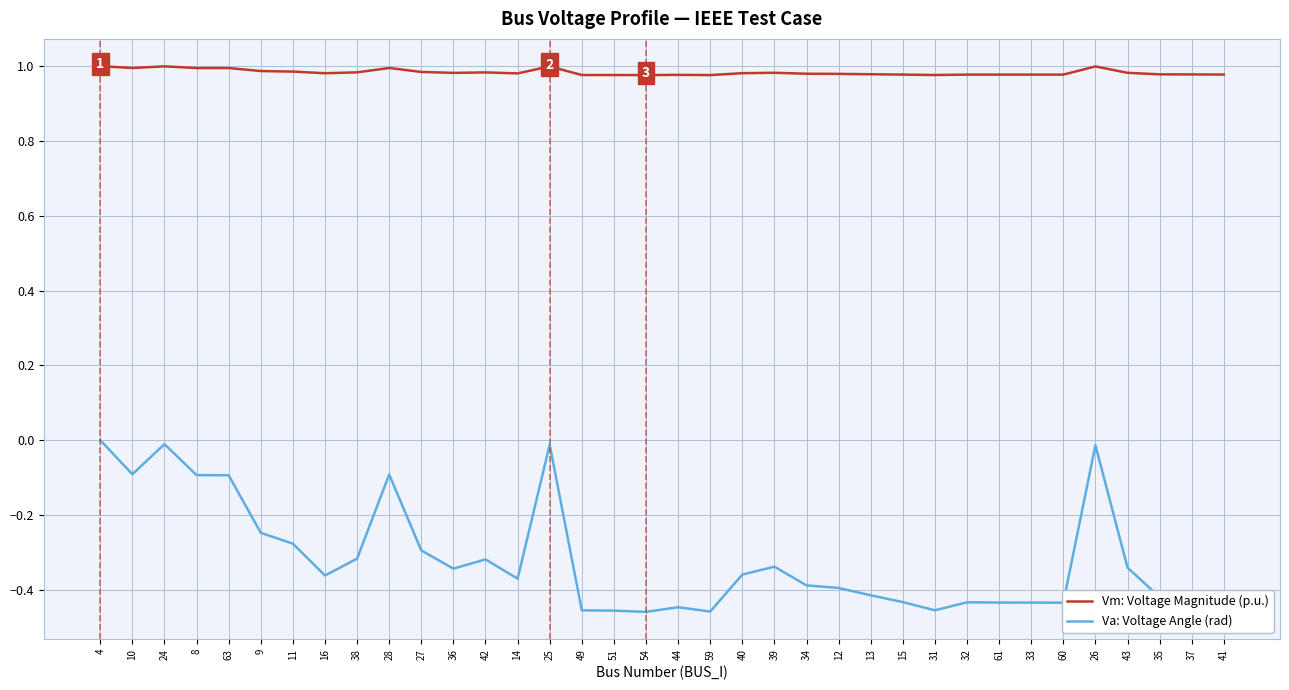

Which series has the largest total across all categories?

Vm: Voltage Magnitude (p.u.)